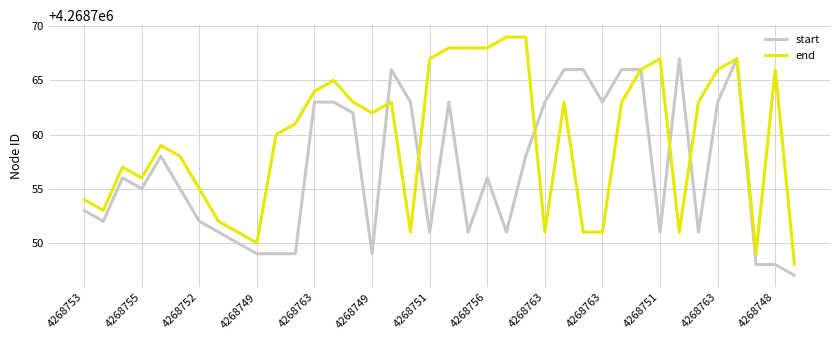

Rank the series by their maximum value, from lowest to highest.

start, end